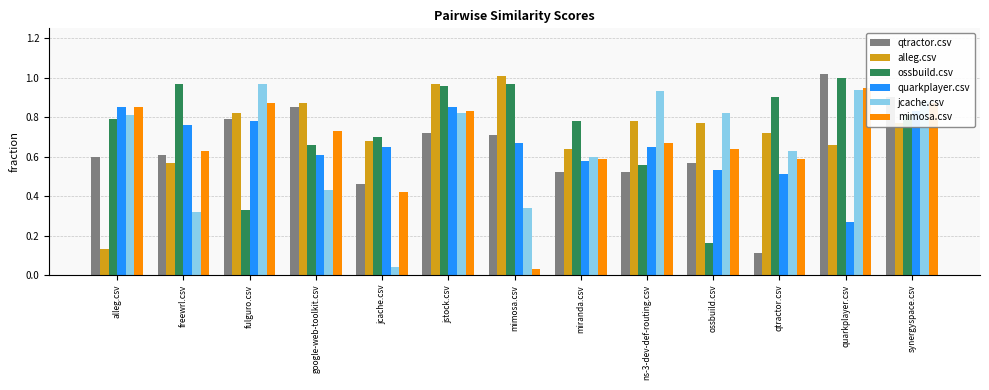

Reading left to right, extract all data points from this chart.

qtractor.csv: 0.6	0.6	0.8	0.8	0.5	0.7	0.7	0.5	0.5	0.6	0.1	1.0	0.9
alleg.csv: 0.1	0.6	0.8	0.9	0.7	1.0	1.0	0.6	0.8	0.8	0.7	0.7	0.8
ossbuild.csv: 0.8	1.0	0.3	0.7	0.7	1.0	1.0	0.8	0.6	0.2	0.9	1.0	0.8
quarkplayer.csv: 0.8	0.8	0.8	0.6	0.7	0.8	0.7	0.6	0.7	0.5	0.5	0.3	0.8
jcache.csv: 0.8	0.3	1.0	0.4	0.0	0.8	0.3	0.6	0.9	0.8	0.6	0.9	0.9
mimosa.csv: 0.8	0.6	0.9	0.7	0.4	0.8	0.0	0.6	0.7	0.6	0.6	0.9	0.9